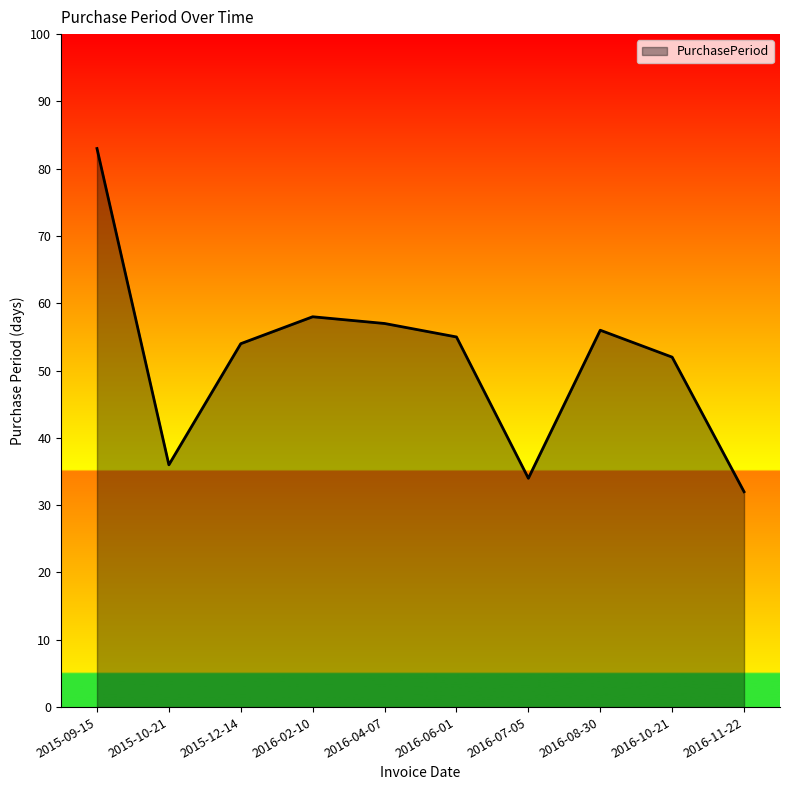

What is the greatest value displayed?

83